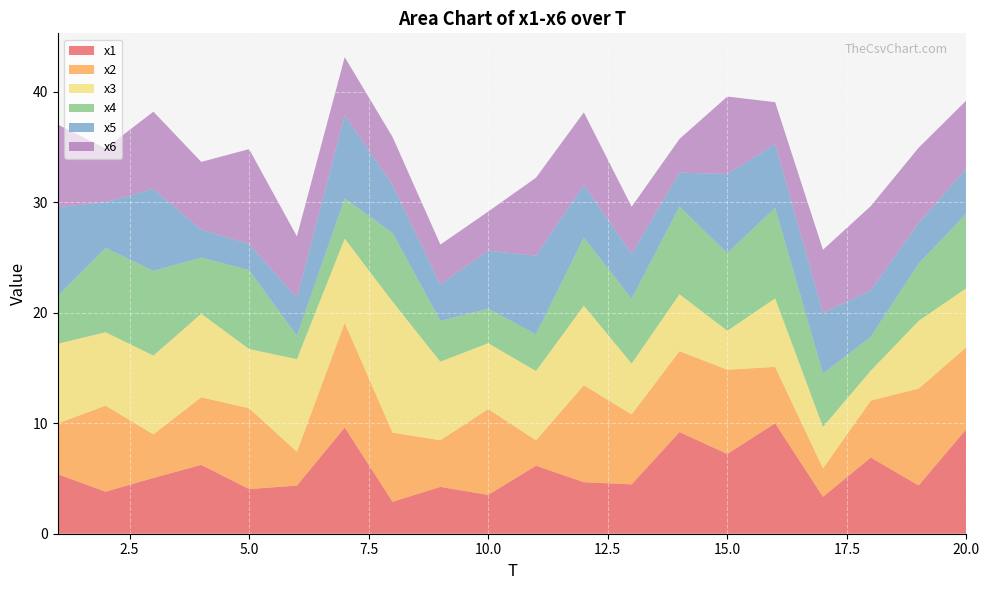

Reading right to left, what are all the values shown in this chart?

x1: 9.5	4.4	6.9	3.3	10.0	7.2	9.2	4.5	4.7	6.2	3.5	4.2	2.9	9.6	4.4	4.0	6.2	5.0	3.8	5.4
x2: 7.4	8.8	5.2	2.6	5.1	7.6	7.3	6.3	8.8	2.3	7.8	4.2	6.3	9.5	3.1	7.3	6.1	3.9	7.8	4.6
x3: 5.4	6.1	2.7	3.8	6.2	3.5	5.2	4.6	7.2	6.3	6.0	7.1	11.9	7.6	8.4	5.4	7.6	7.1	6.6	7.2
x4: 6.7	5.2	3.1	4.8	8.2	7.0	7.9	5.9	6.2	3.3	3.1	3.7	6.2	3.6	2.1	7.1	5.1	7.7	7.6	4.3
x5: 4.1	3.7	4.2	5.5	5.7	7.2	3.1	4.1	4.7	7.1	5.3	3.3	4.3	7.5	3.5	2.4	2.5	7.4	4.1	8.0
x6: 6.2	6.8	7.6	5.7	3.8	7.0	3.0	4.3	6.6	7.1	3.5	3.6	4.3	5.3	5.5	8.6	6.1	7.0	4.9	7.5